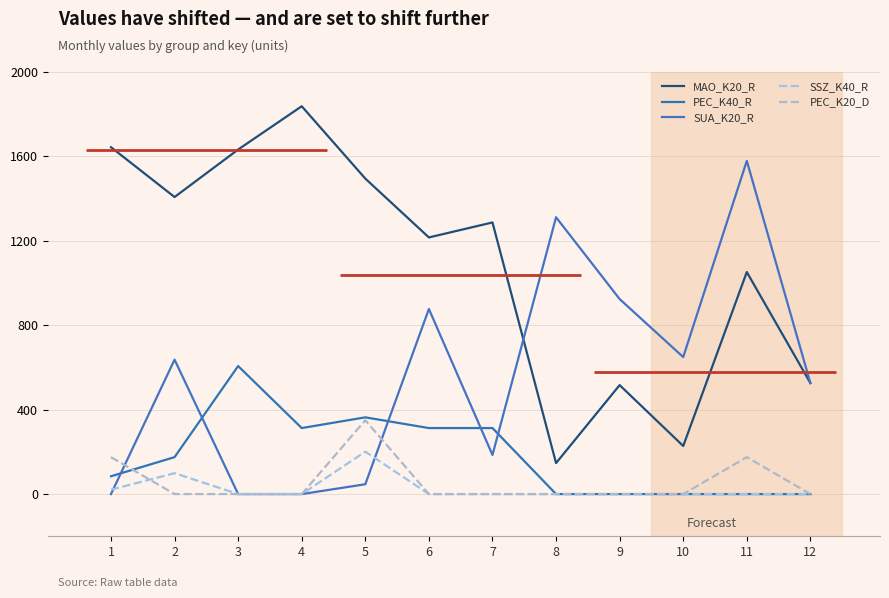

Is it true that PEC_K20_D equals 0.0 at 8?

True